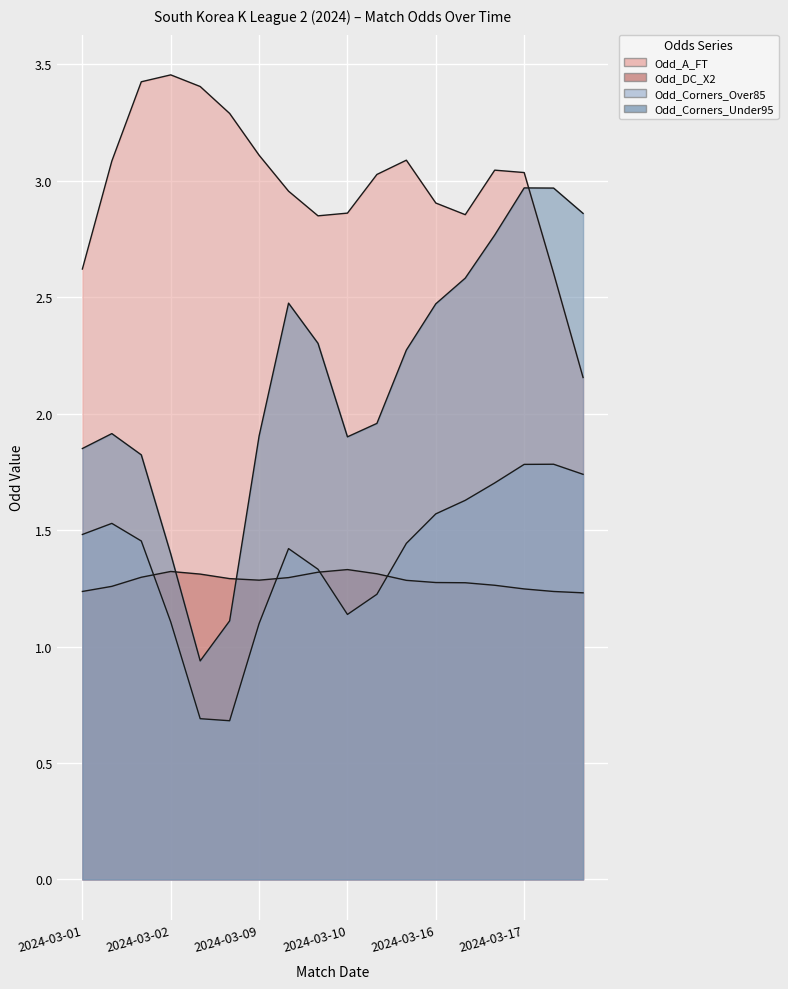

Does the chart display data point markers on the line(s)?

No